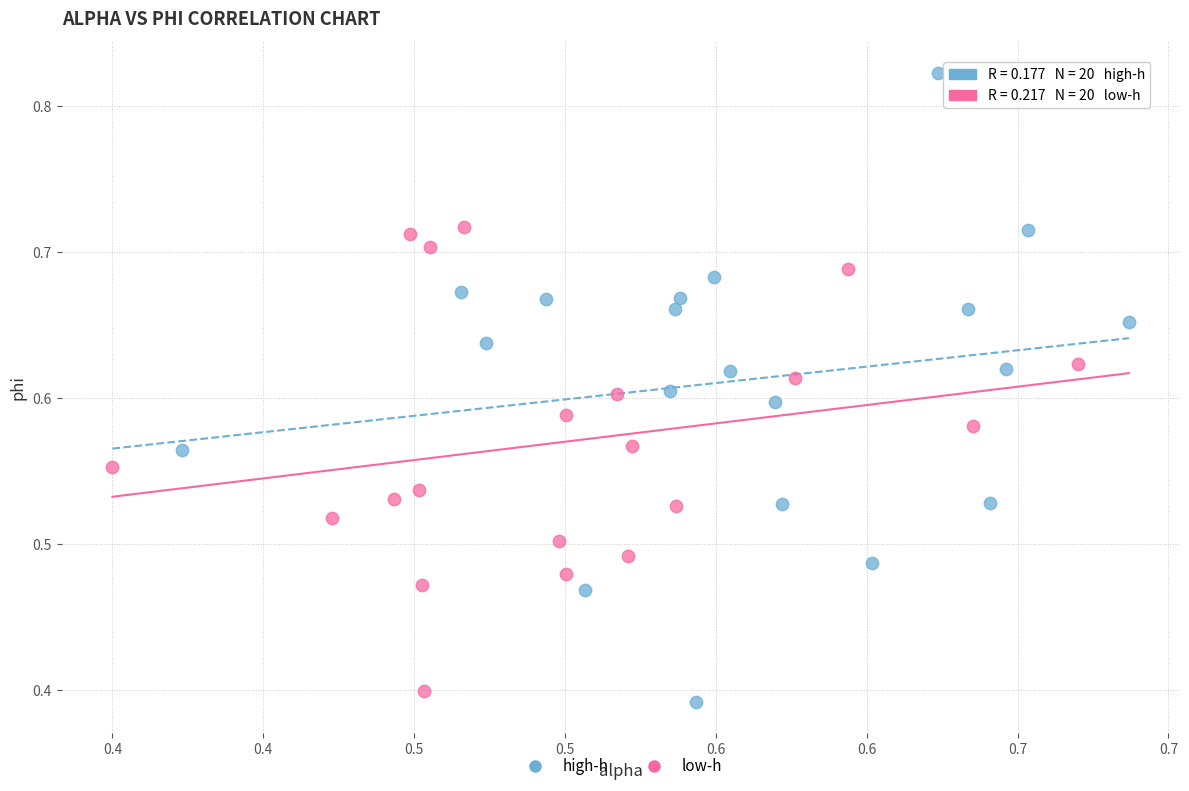

What are all the series names shown in the legend?

high-h, low-h